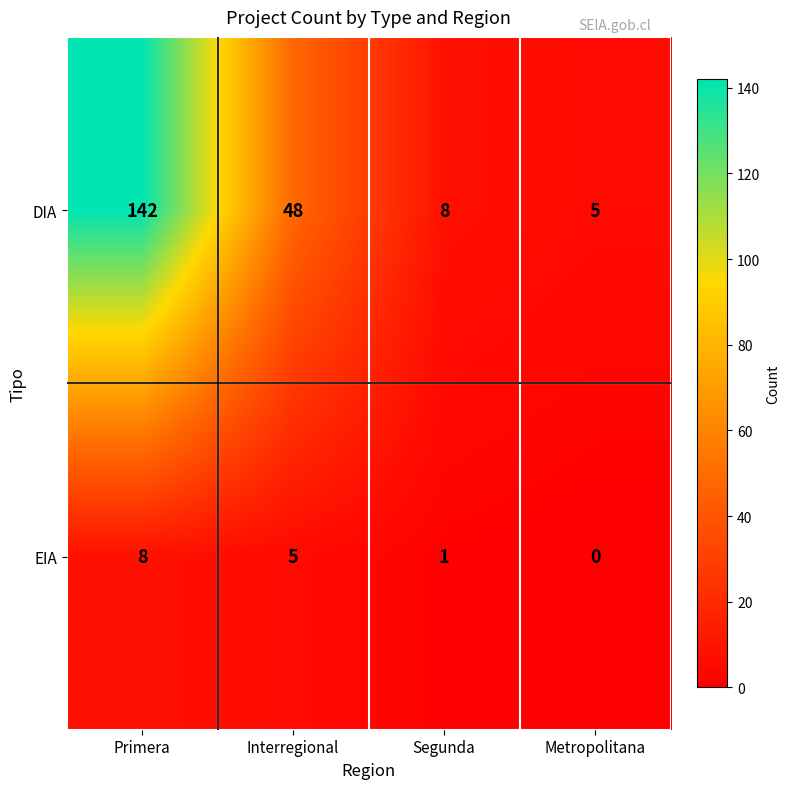

What is the difference between the maximum and minimum values in the DIA series?

137